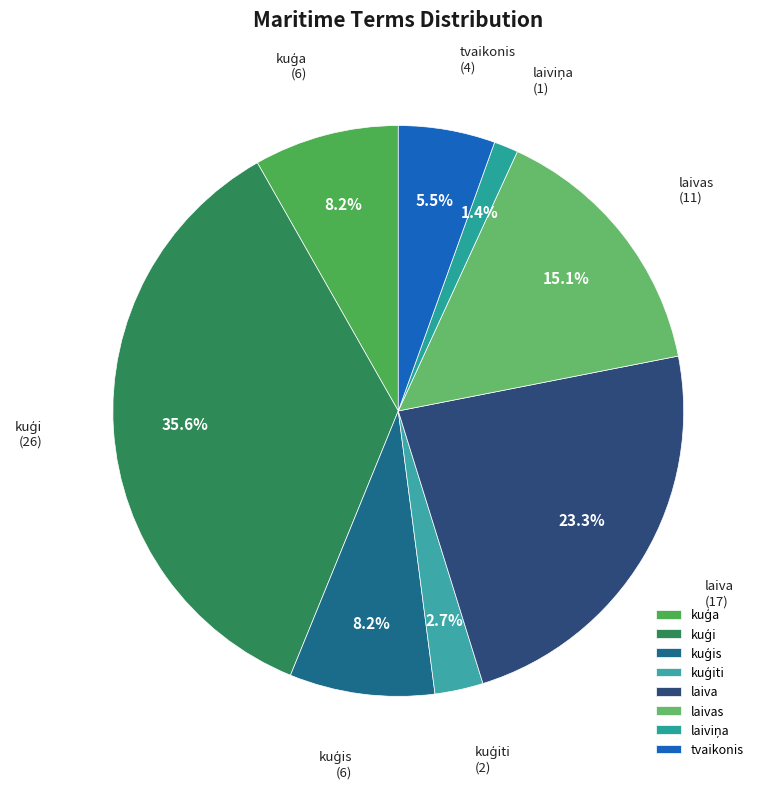

Does any single category account for the majority?

No